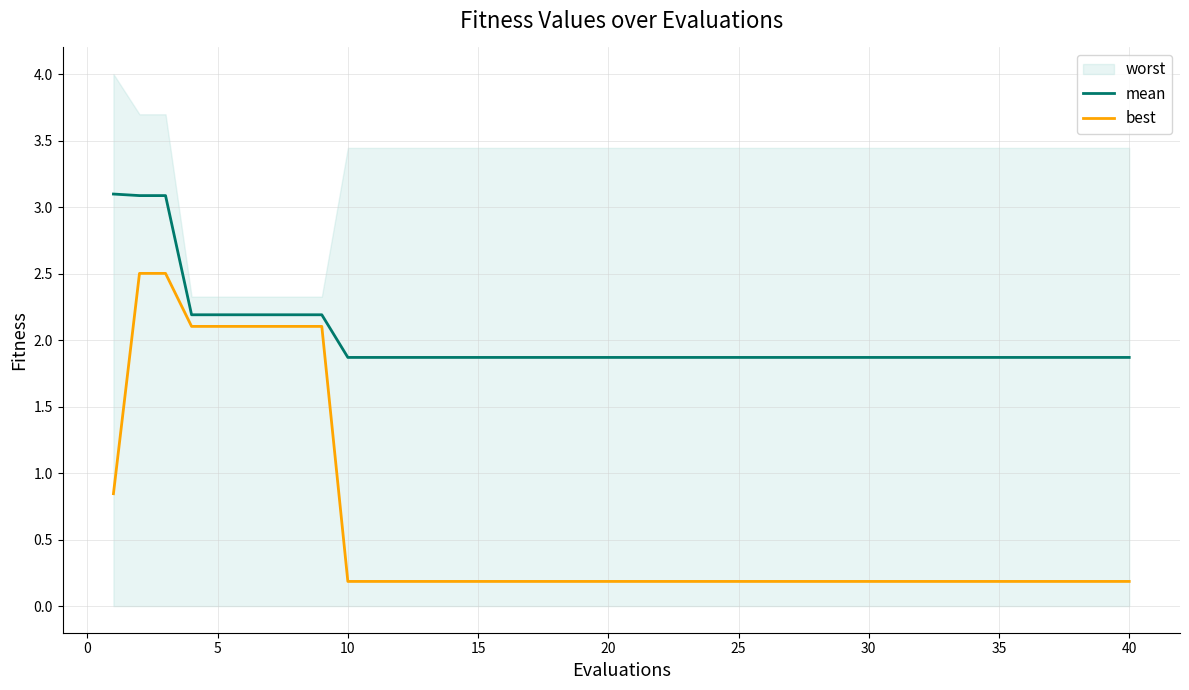

The best series shows 2.1 at 5. True or false?

True